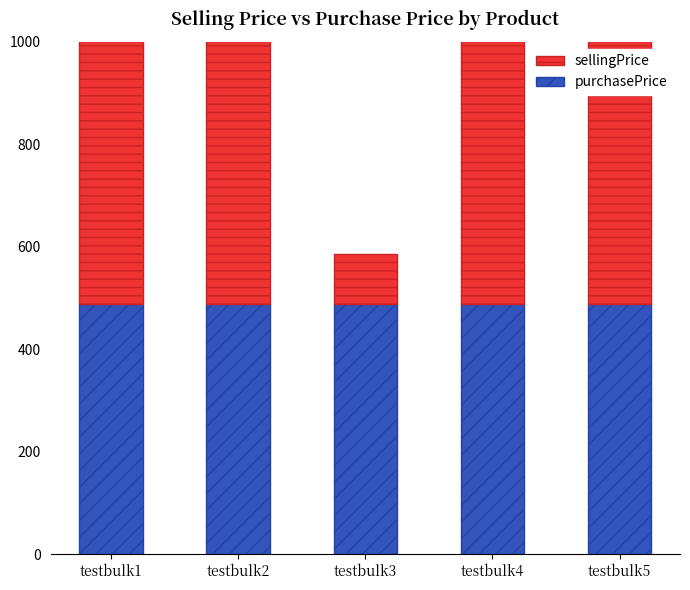

Which series has the largest range (max minus min)?

sellingPrice